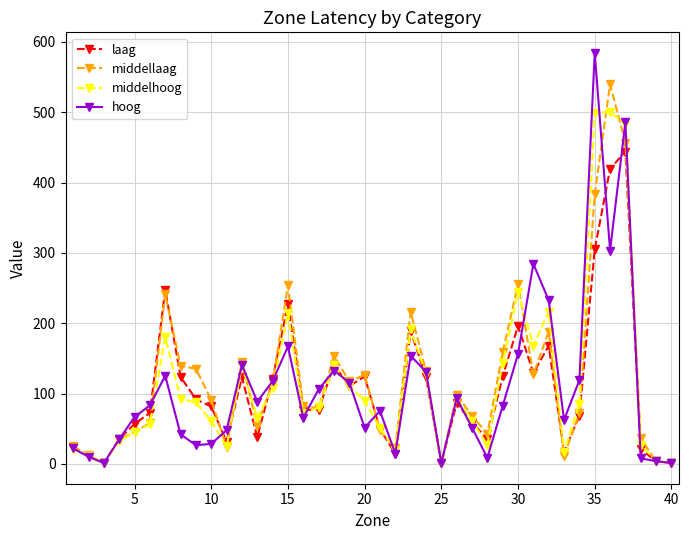

What is the value of the hoog point at the 11th from the left?

47.9